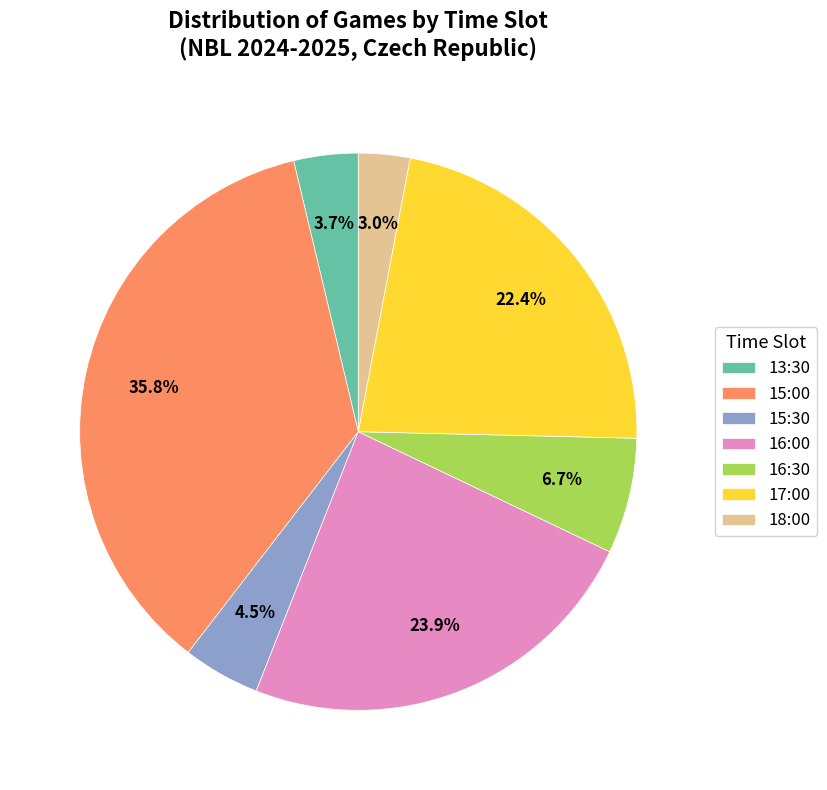

What is the largest slice in the pie chart?

15:00